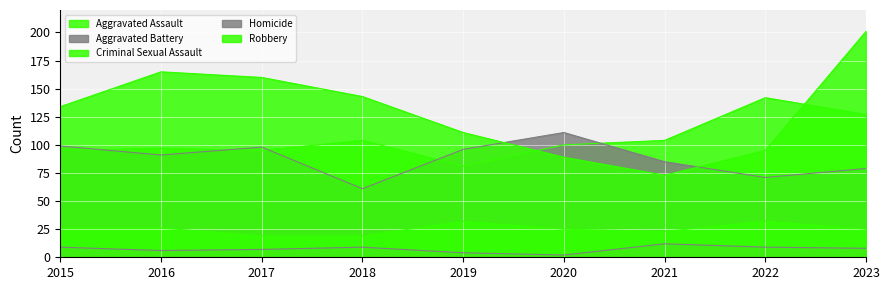

Which category has the highest value across all series?

2023